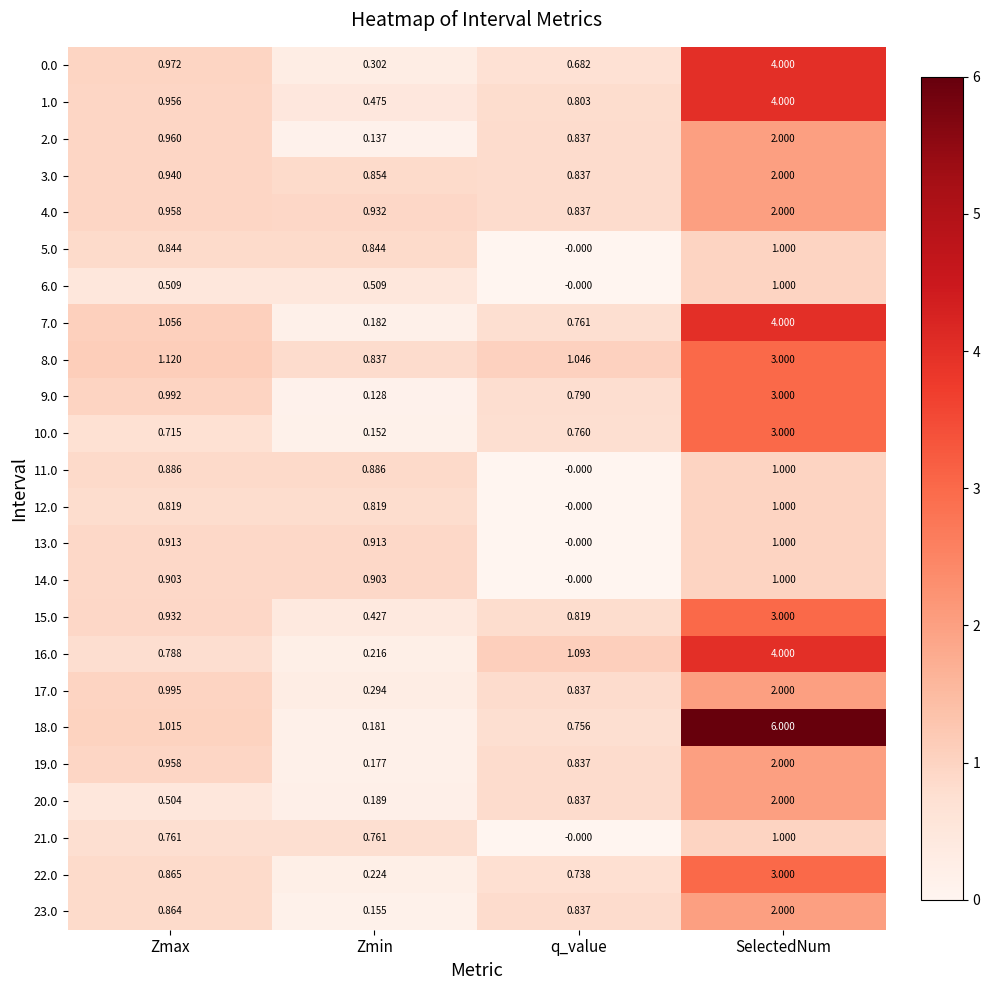

Rank the series at Zmin from highest to lowest value.

4.0, 13.0, 14.0, 11.0, 3.0, 5.0, 8.0, 12.0, 21.0, 6.0, 1.0, 15.0, 0.0, 17.0, 22.0, 16.0, 20.0, 7.0, 18.0, 19.0, 23.0, 10.0, 2.0, 9.0